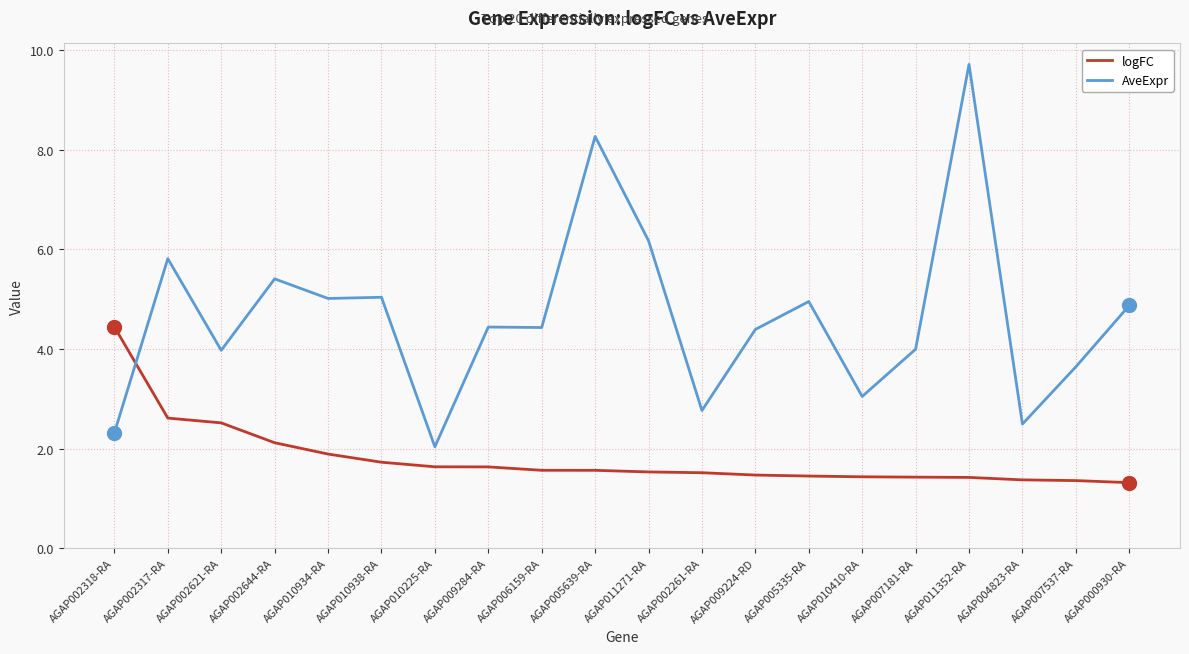

Which series changed the most between AGAP002621-RA and AGAP007537-RA?

logFC